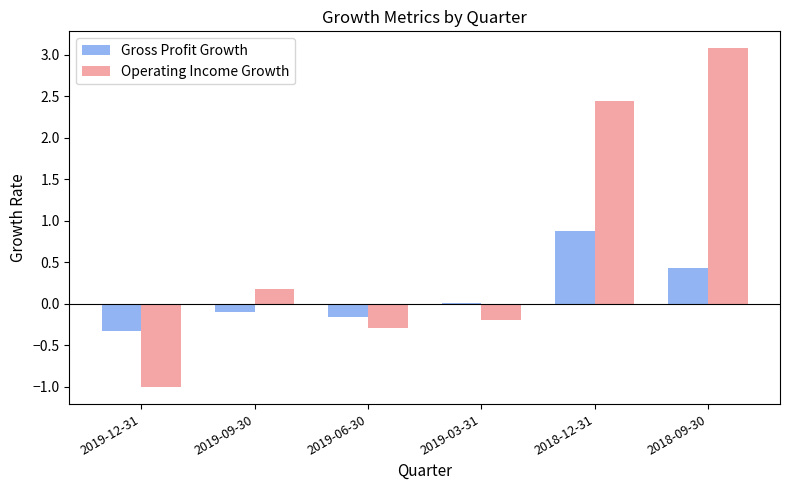

What is the difference between the Operating Income Growth values at 2019-03-31 and 2019-06-30?

0.1